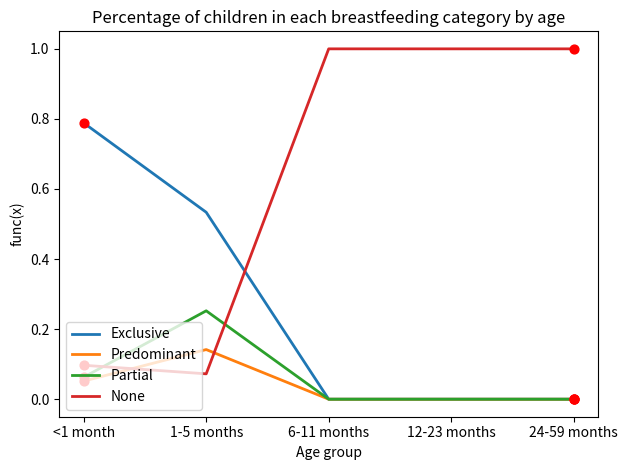

What is the difference between the highest and lowest values at <1 month?

0.7